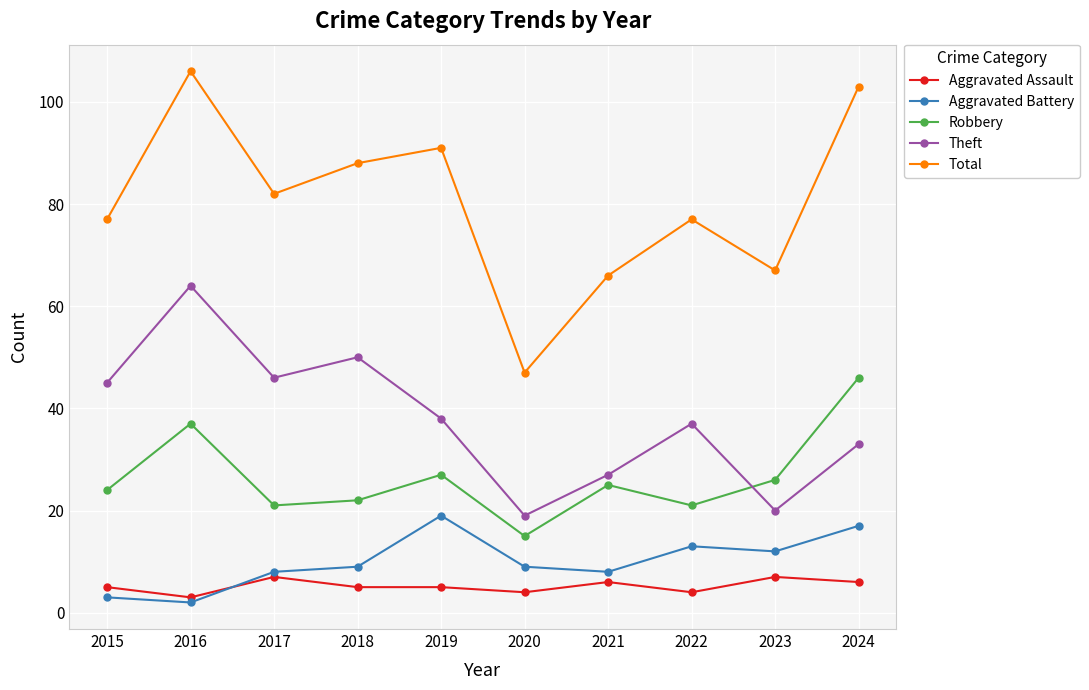

How many series are shown in this chart?

5